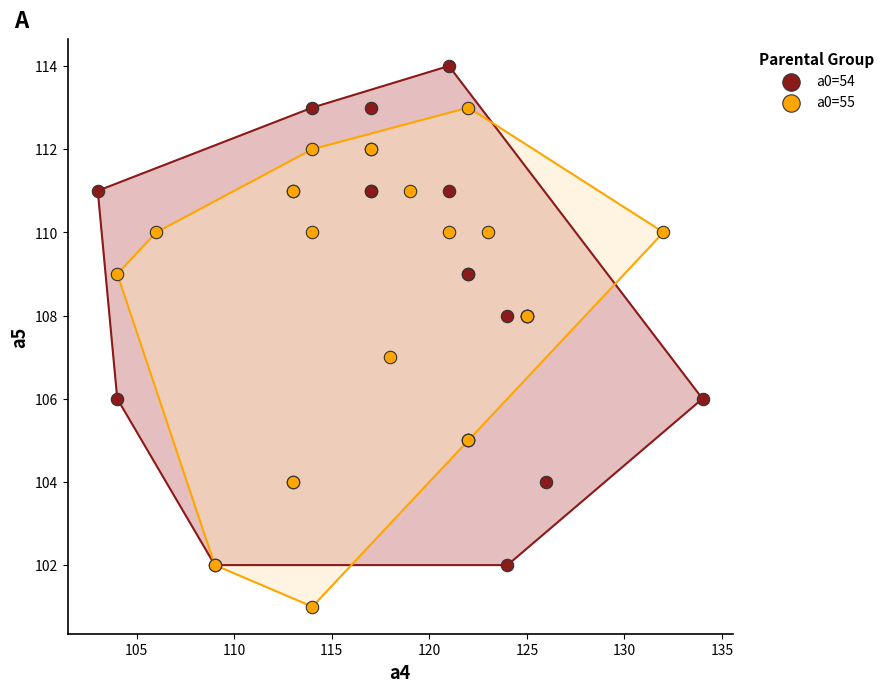

Which series contains the lowest Y value?

a0=55